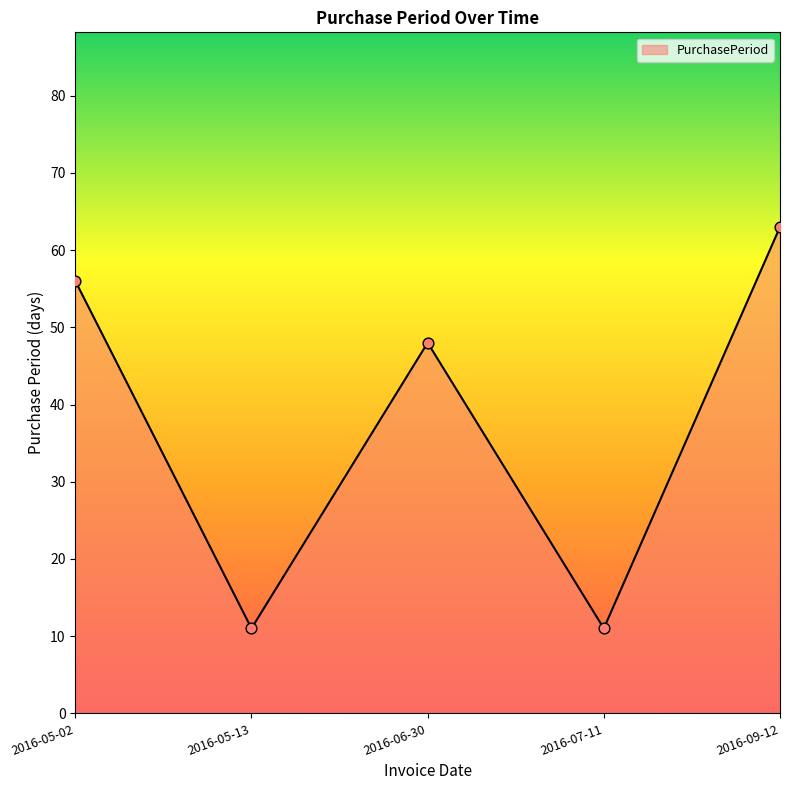

What is the ratio of the value at 2016-07-11 to the value at 2016-09-12?

0.2